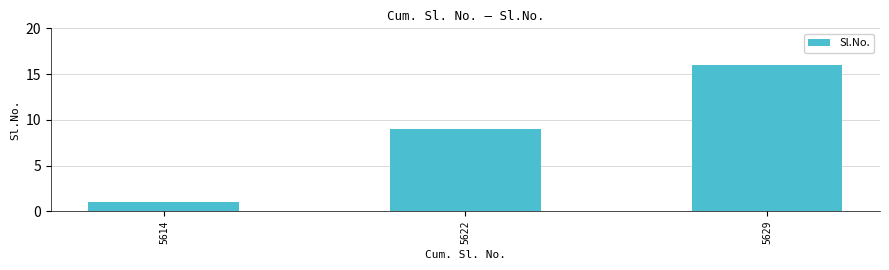

Are the bars horizontal?

No